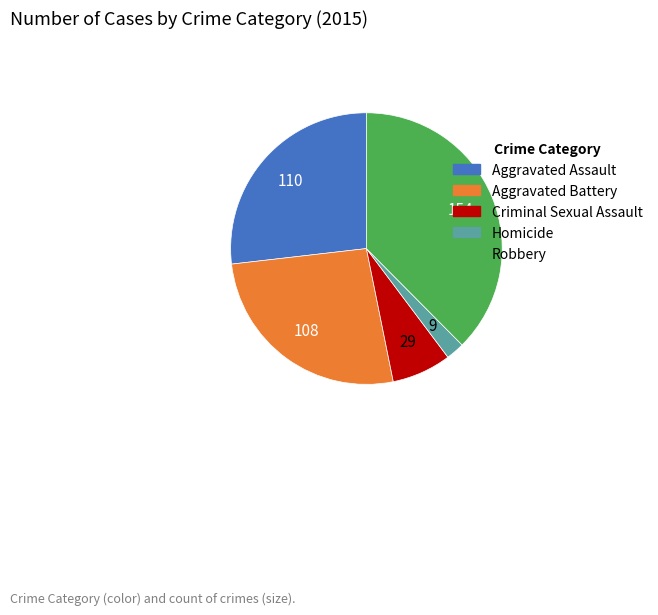

Is it true that Aggravated Battery is 26% of the pie?

True